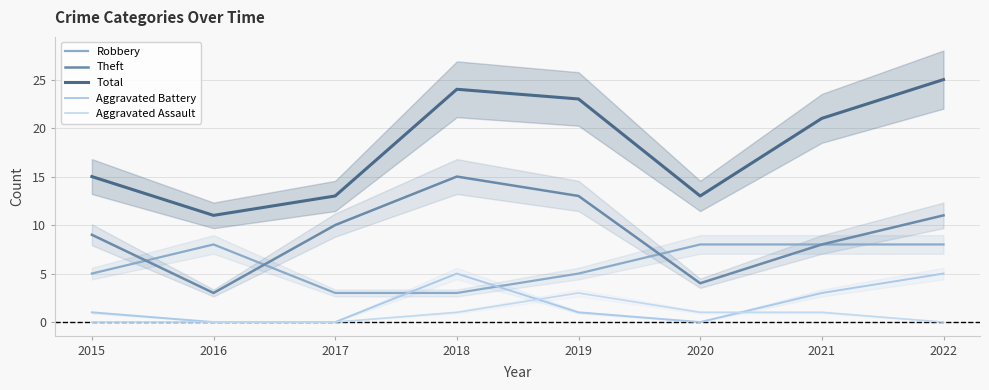

True or false: Aggravated Battery and Total intersect in this chart.

False